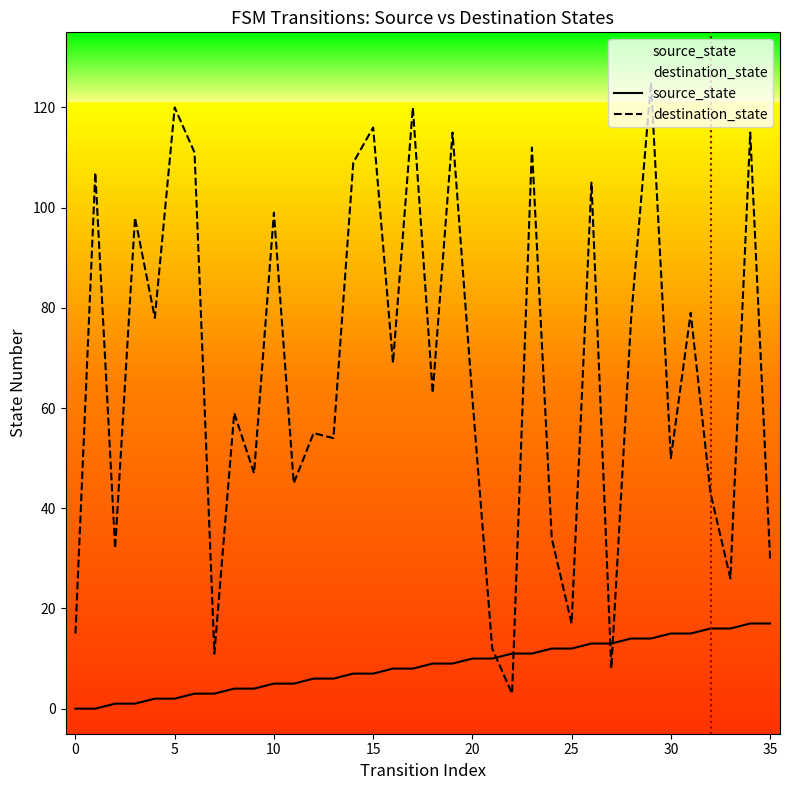

What is the difference between the second highest and second lowest values in the destination_state series?

112